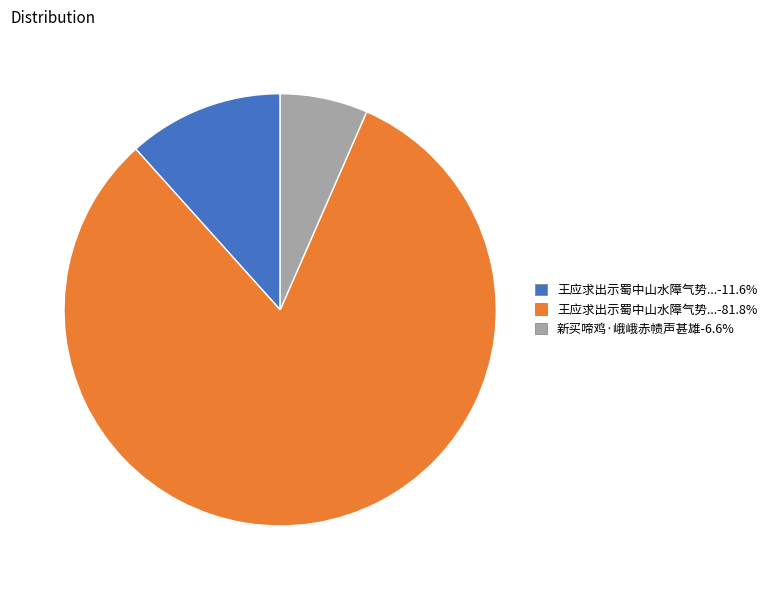

How many slices are in this pie chart?

3